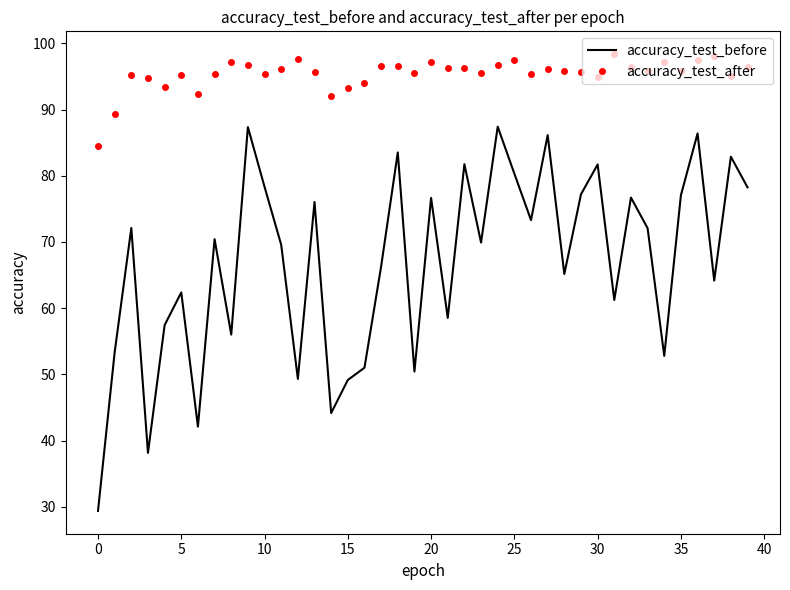

In accuracy_test_after, how many points are higher than both neighbors (excluding endpoints)?

11